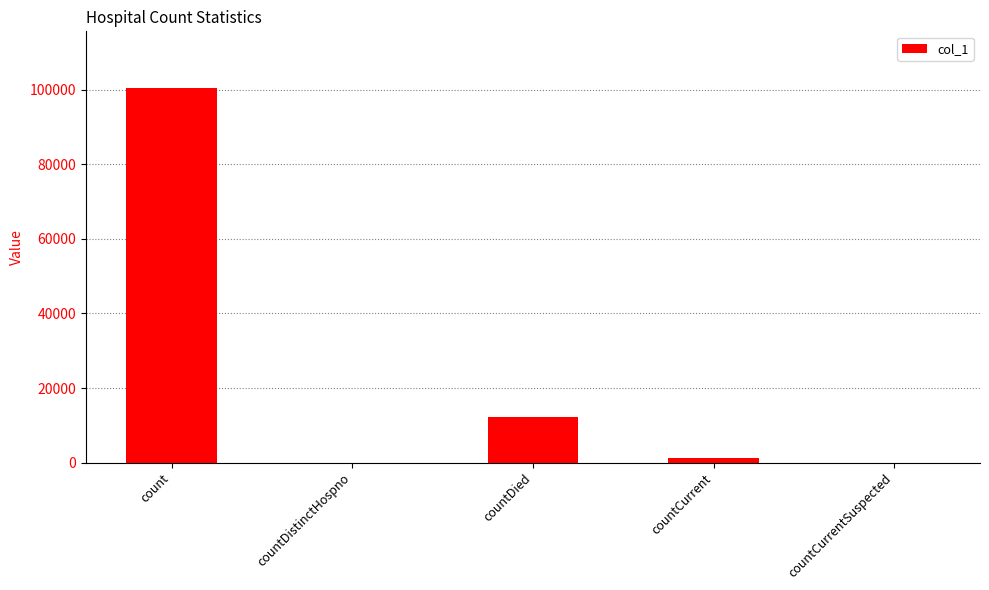

The chart shows a value of 100624 at count. True or false?

True